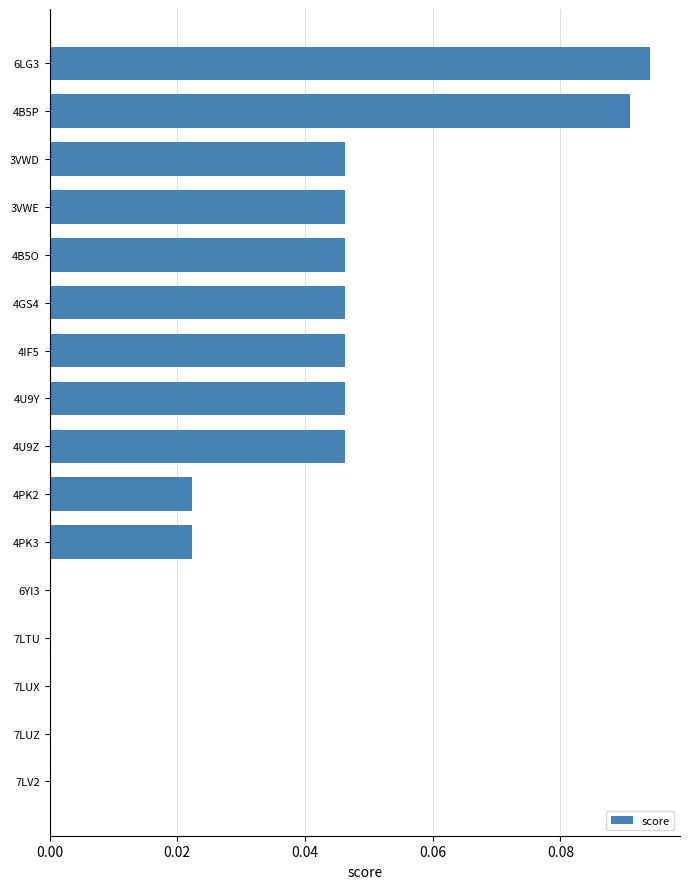

Which category has the highest value across all series?

6LG3